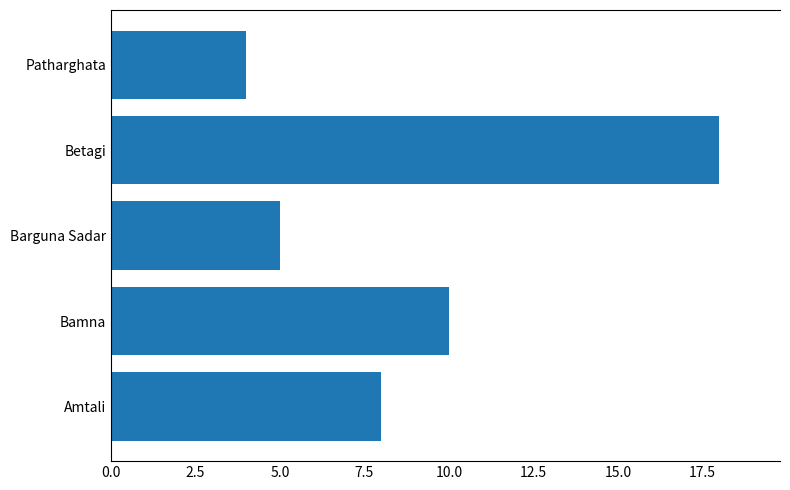

Reading top to bottom, transcribe all the data shown in this chart.

4	18	5	10	8